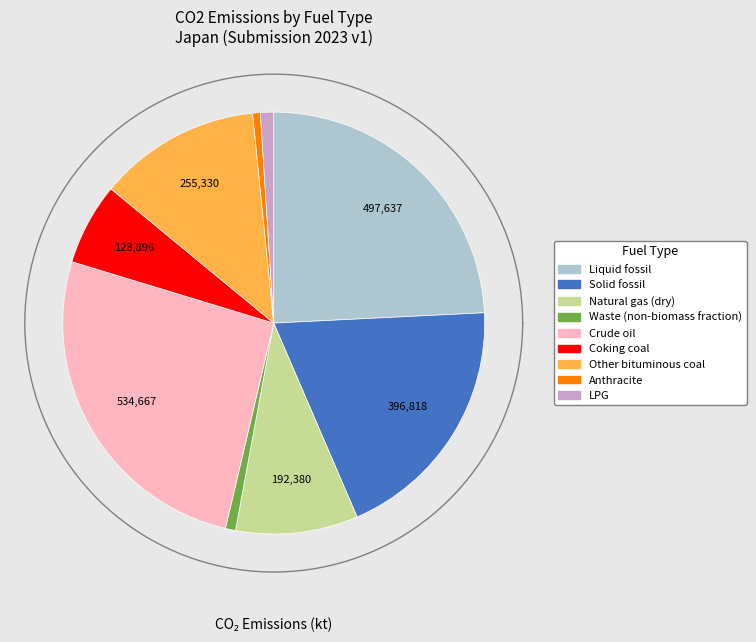

Is it true that LPG is 11% of the pie?

False